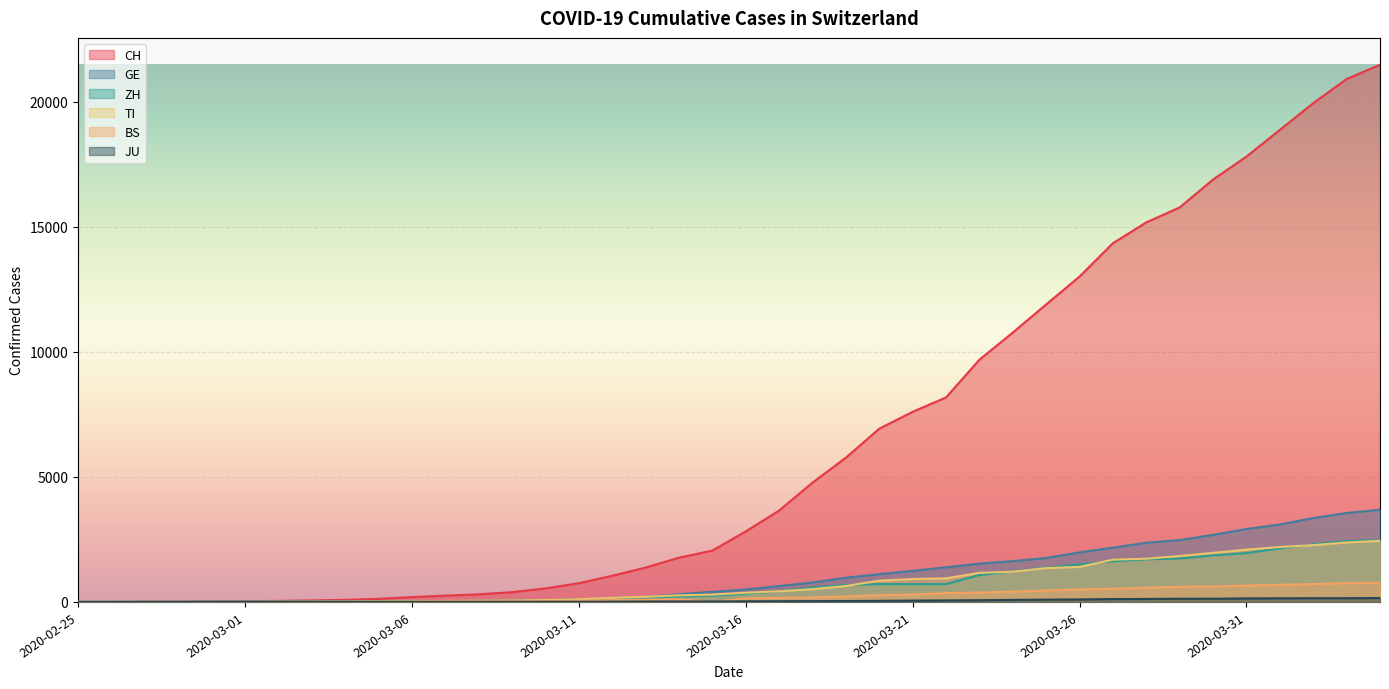

Rank the series by their maximum value, from lowest to highest.

JU, BS, TI, ZH, GE, CH